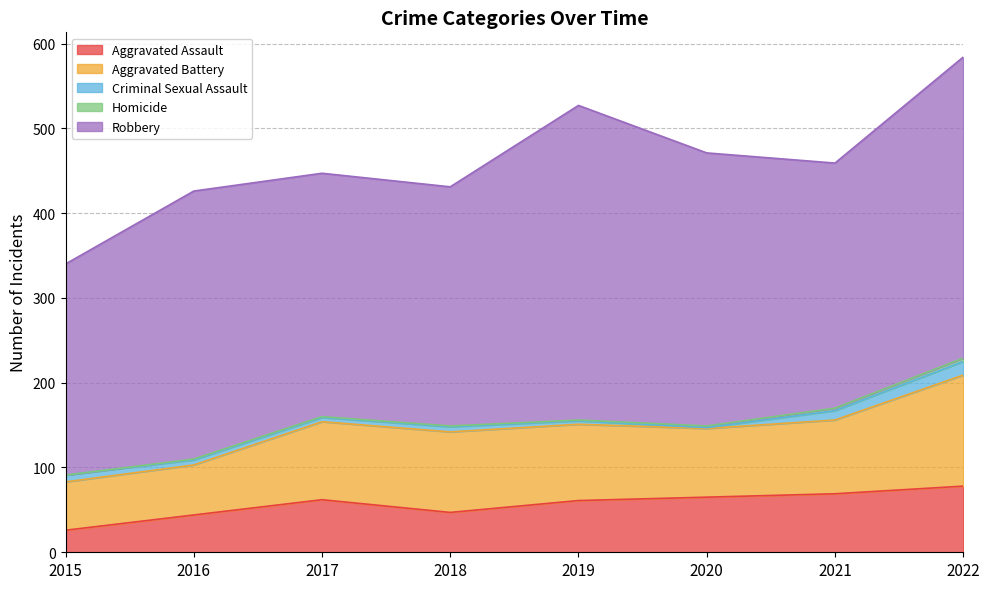

Is the value of Aggravated Battery at 2021 greater than the value of Homicide at 2021?

Yes